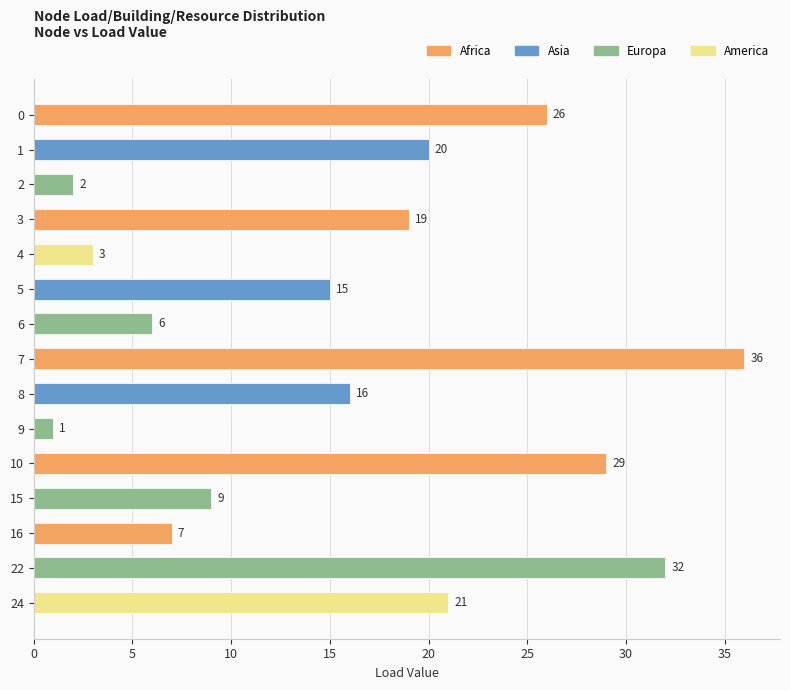

True or false: the data shows 16 at 8.

True